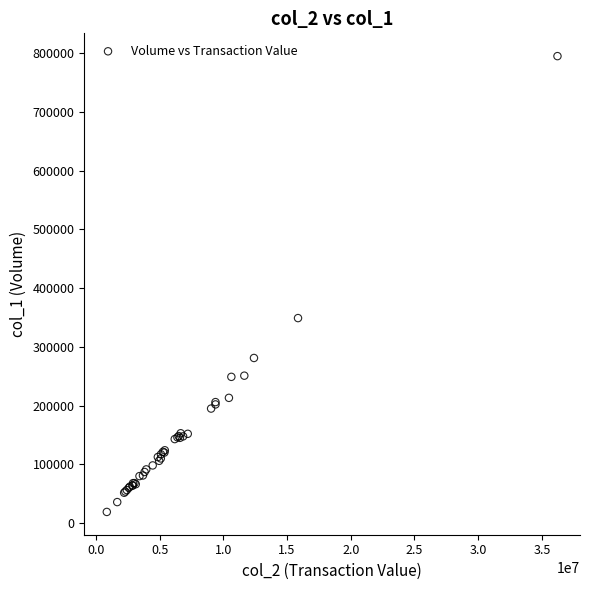

What Y value in the scatter plot is closest to 407115?

349109